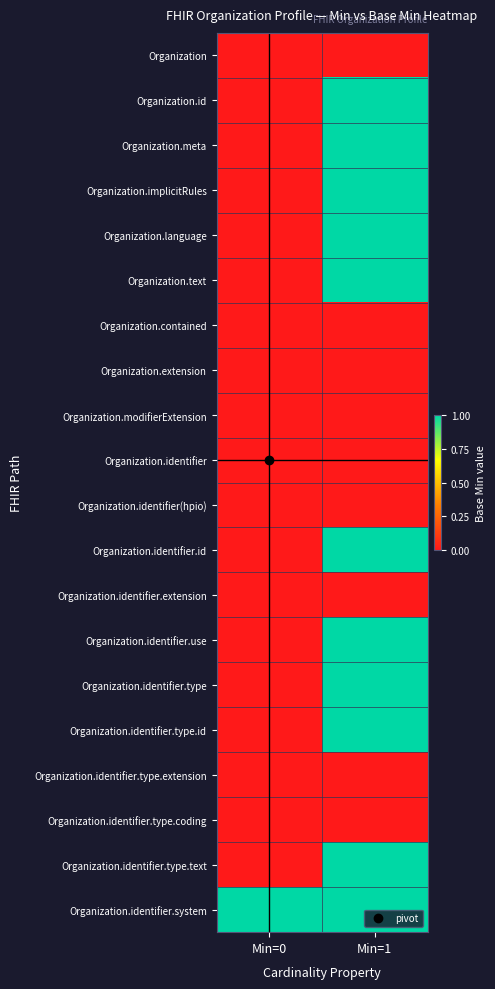

Which series has the largest total across all categories?

Organization.identifier.system